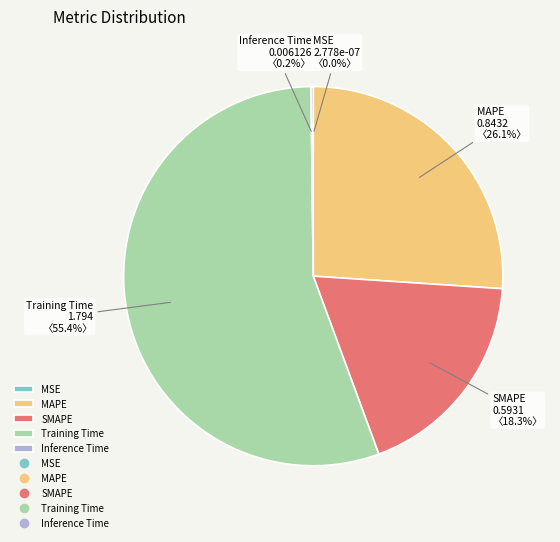

What percentage do SMAPE and MAPE together represent?

44.4%